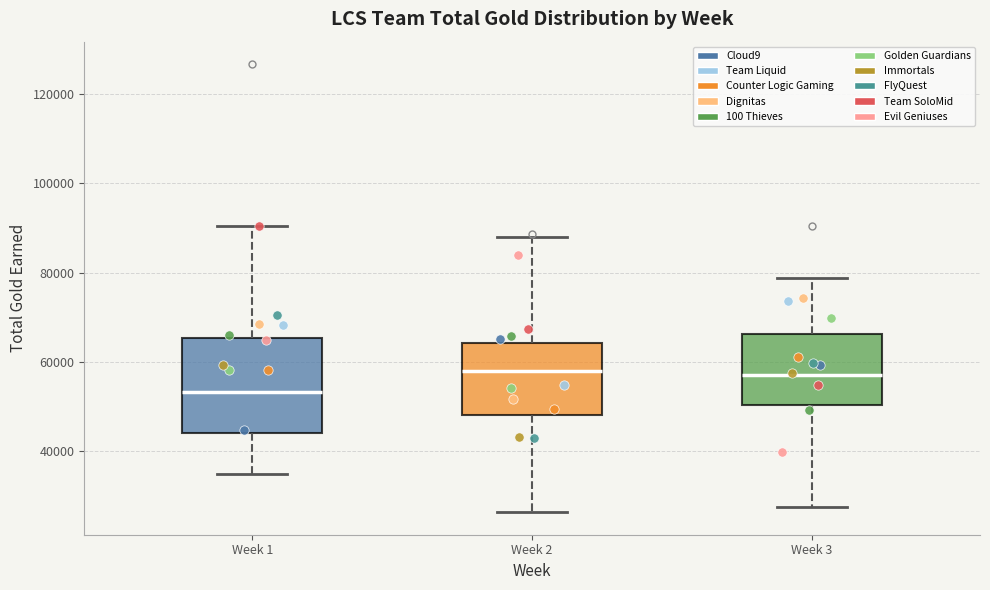

Reading left to right, read every box against the y-axis: the position of its median line, the range the box covers, and the ends of its whiskers. The values are not printed on the chart, so give them approximately, as read against the axis.

Week 1: median 54000, box 44000 to 66000, whiskers 34000 to 90000
Week 2: median 58000, box 48000 to 64000, whiskers 26000 to 88000
Week 3: median 58000, box 50000 to 66000, whiskers 28000 to 78000